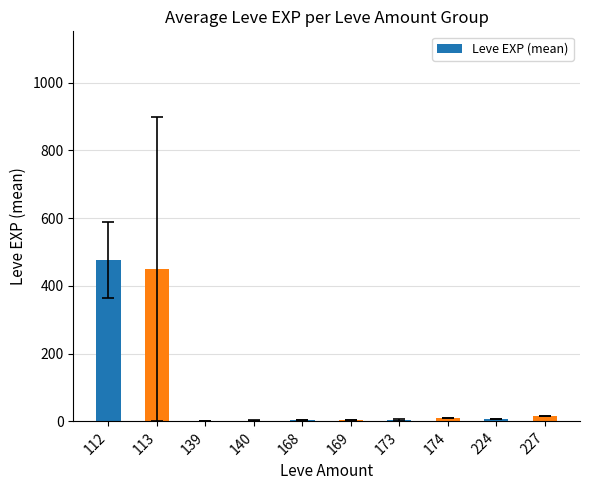

What is the difference between the values at 174 and 224?

4.0